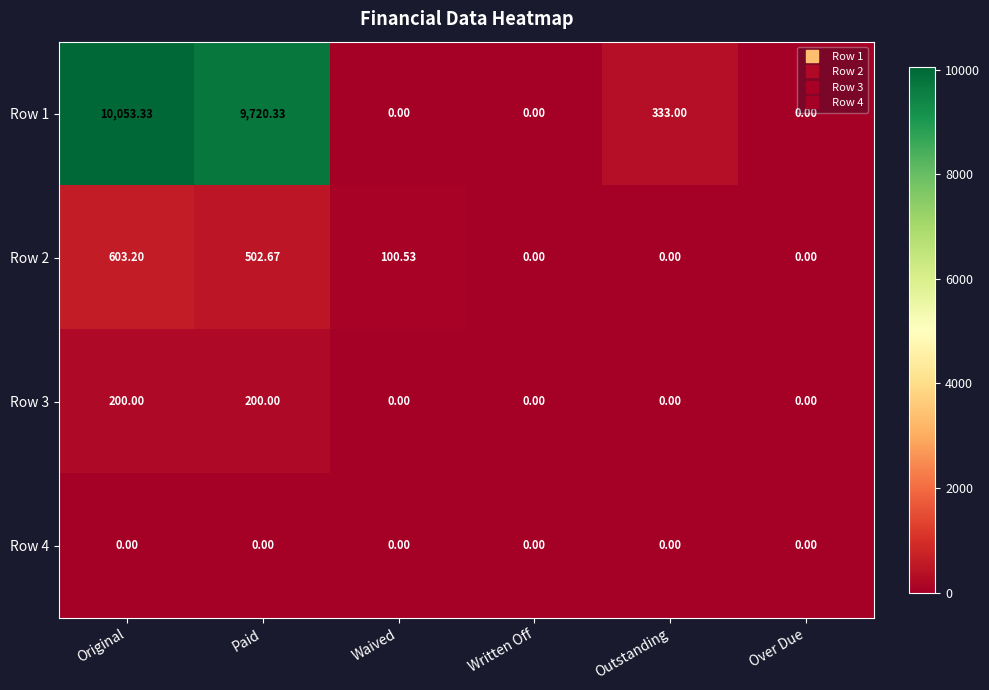

Which series has the largest range (max minus min)?

Row 1